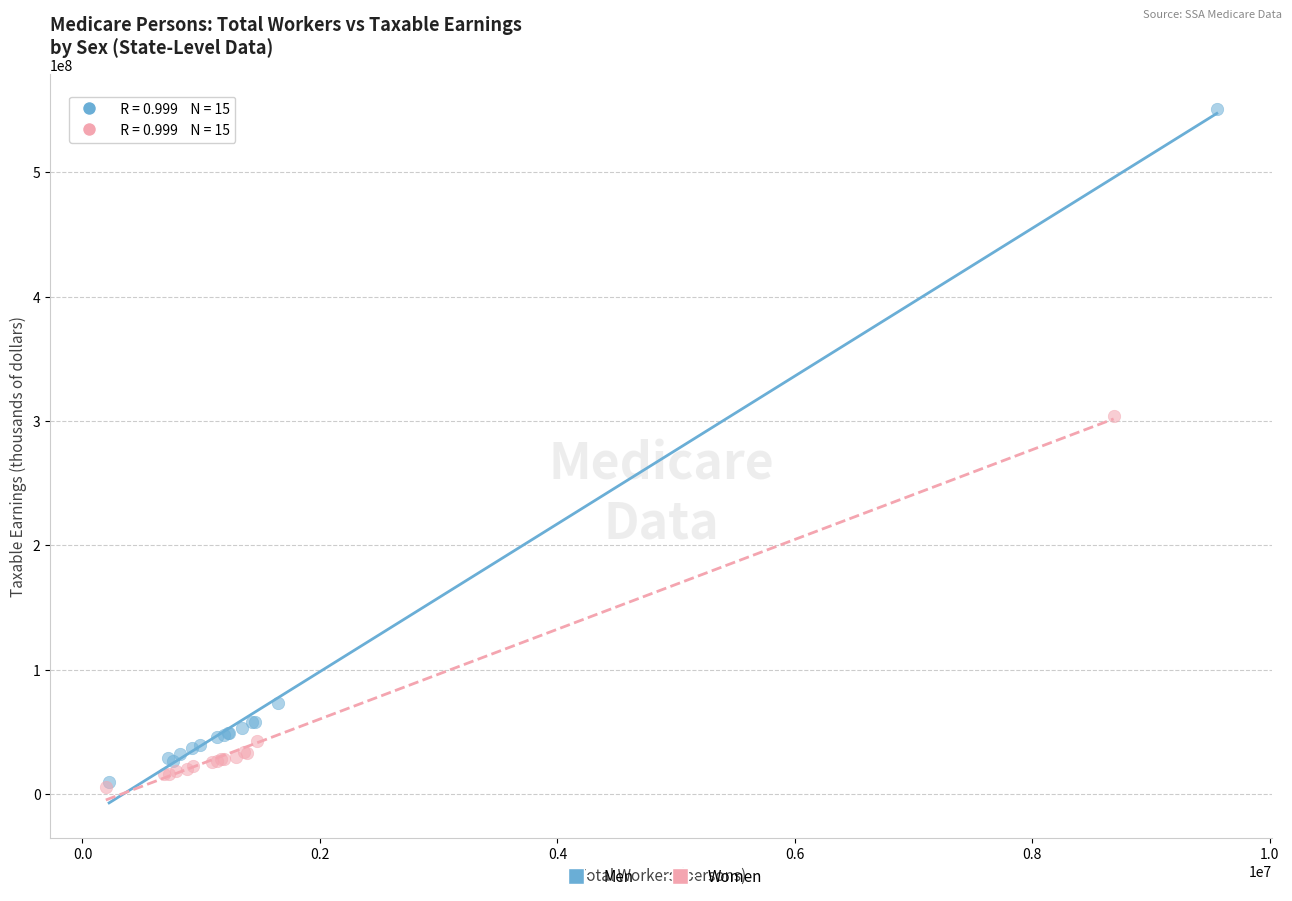

Which series reaches the maximum Y coordinate?

Men